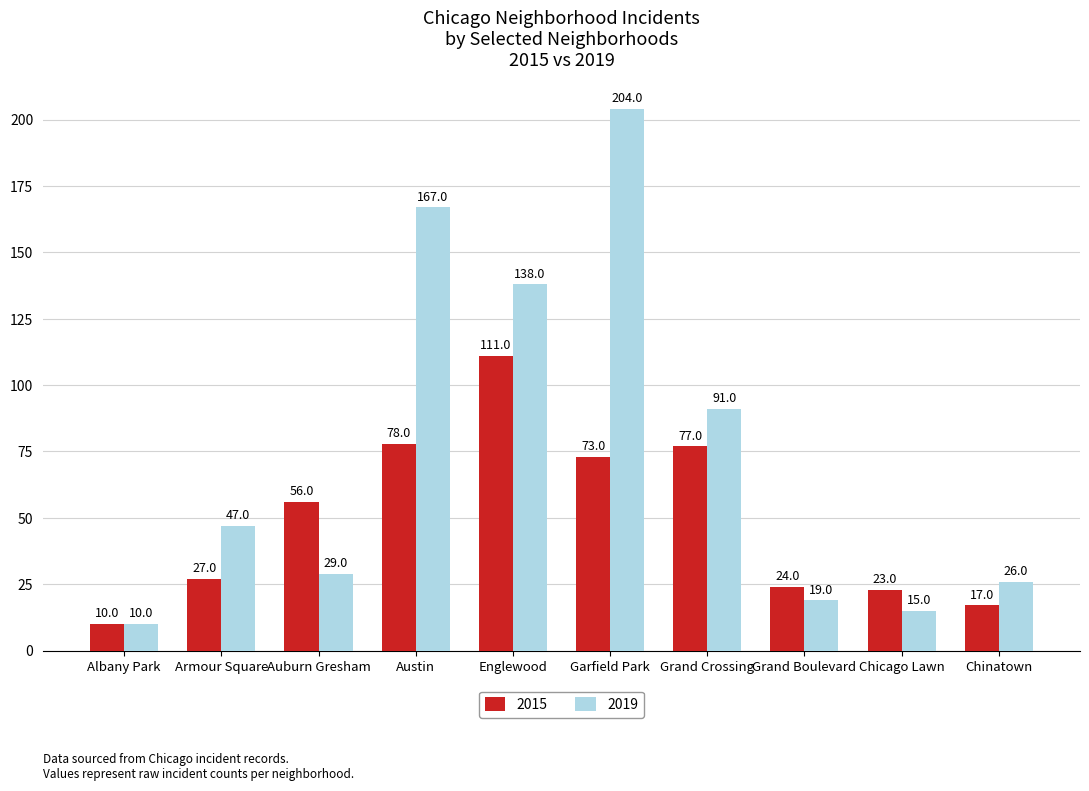

True or false: 2019 has a value of 43 at Chinatown.

False